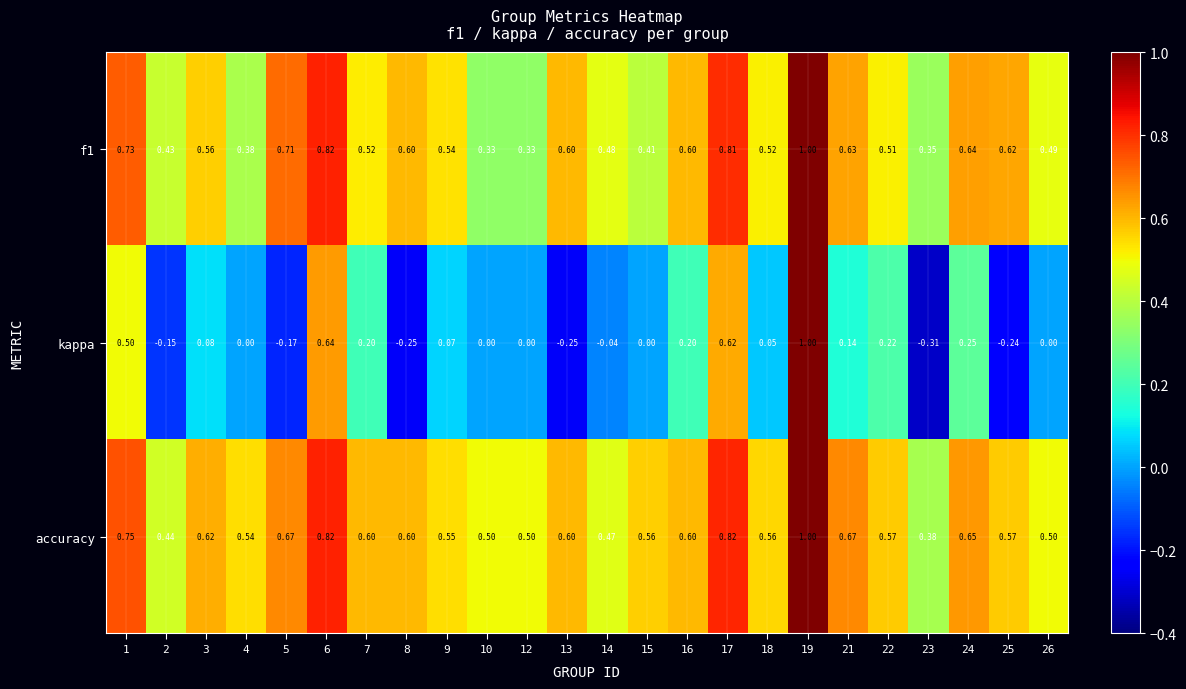

Between 7 and 19, which series saw the biggest shift?

kappa